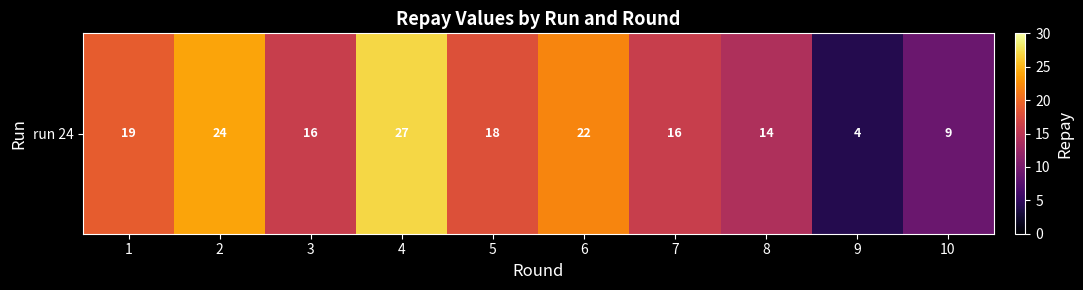

Is it true that the value at 10 is 6?

False